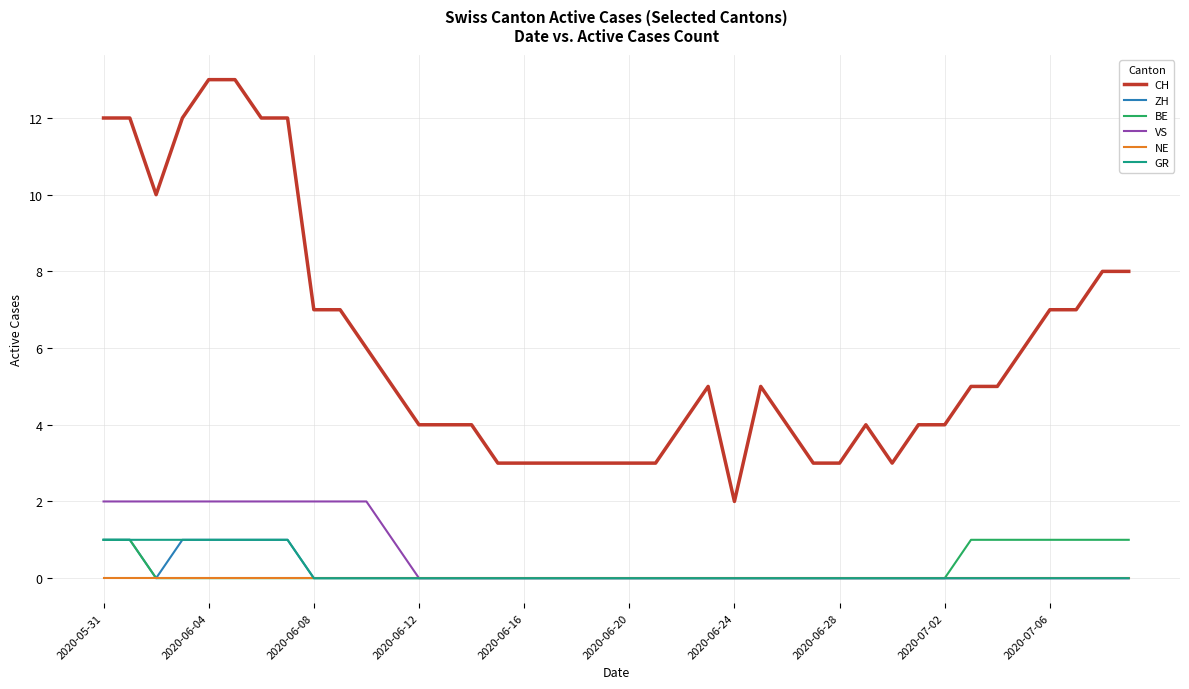

What are all the series names shown in the legend?

CH, ZH, BE, VS, NE, GR